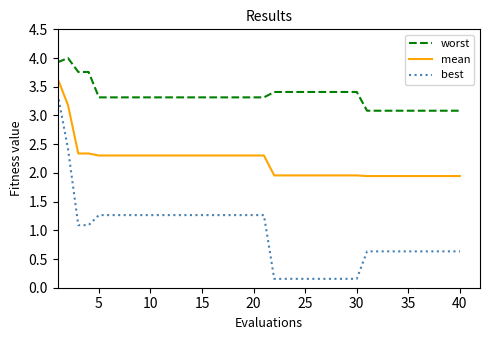

Which series has the largest range (max minus min)?

best